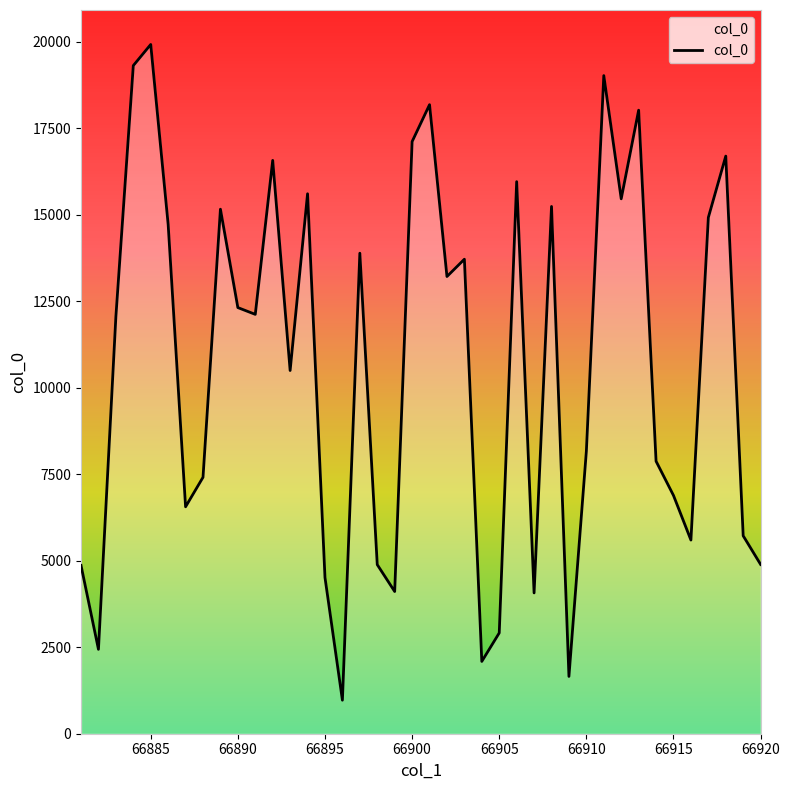

How many interior local peaks (higher than both neighbors) does the data have?

12